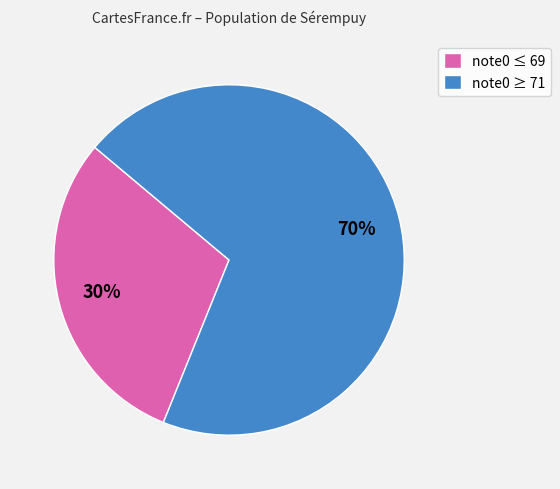

Between note0 ≤ 69 and note0 ≥ 71, which is larger?

note0 ≥ 71